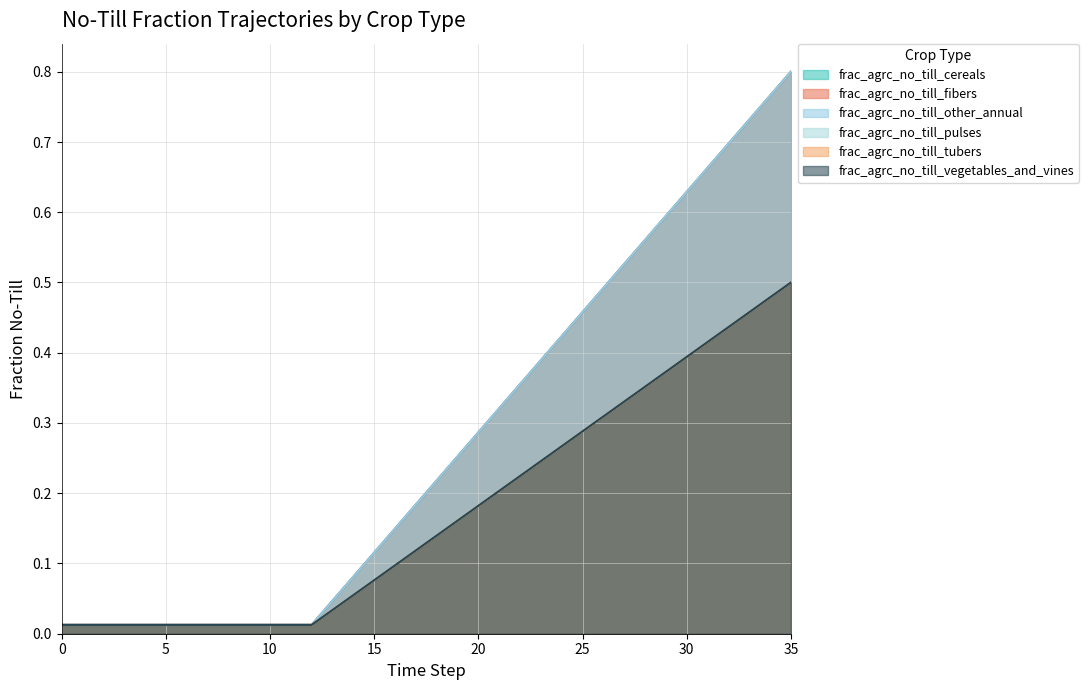

The value of frac_agrc_no_till_cereals at 22 is 0.4. True or false?

True